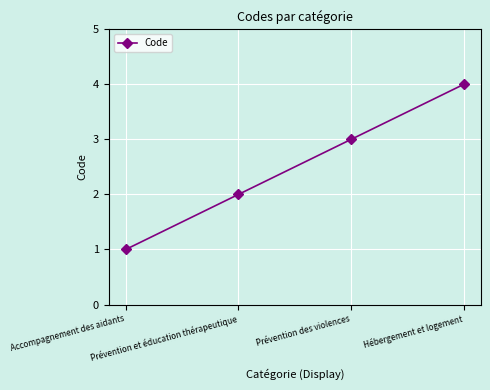

Does the chart have visible grid lines?

Yes